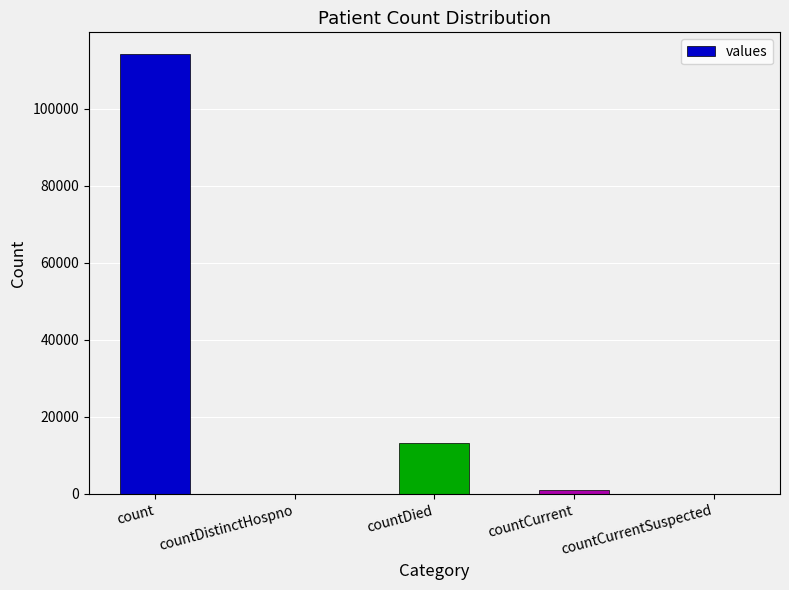

What is the sum of all values?

128524